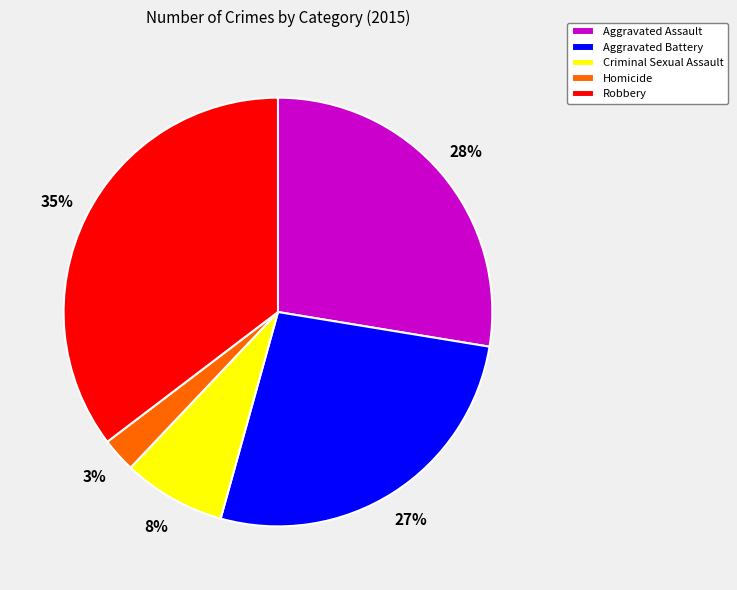

What is the smallest slice in the pie chart?

Homicide